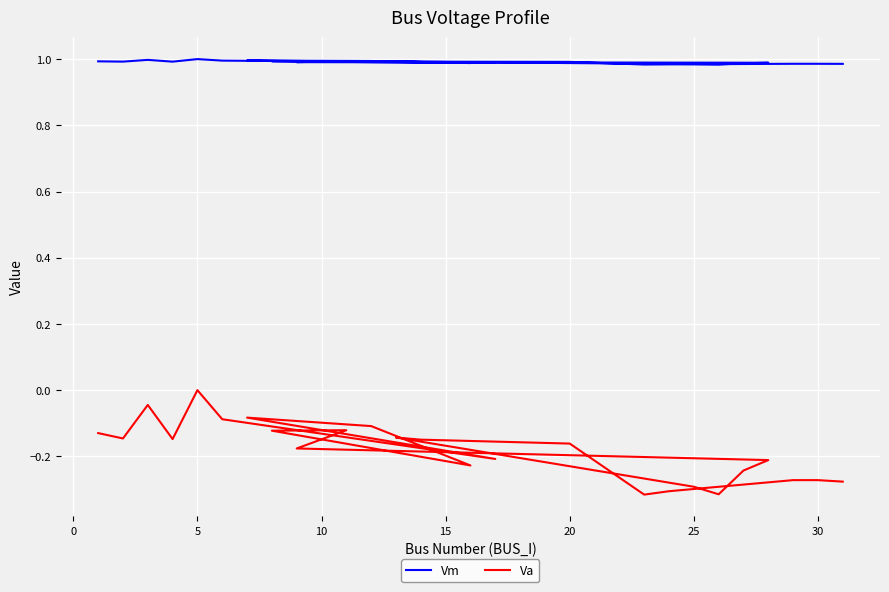

Which series has the widest spread of values?

Va